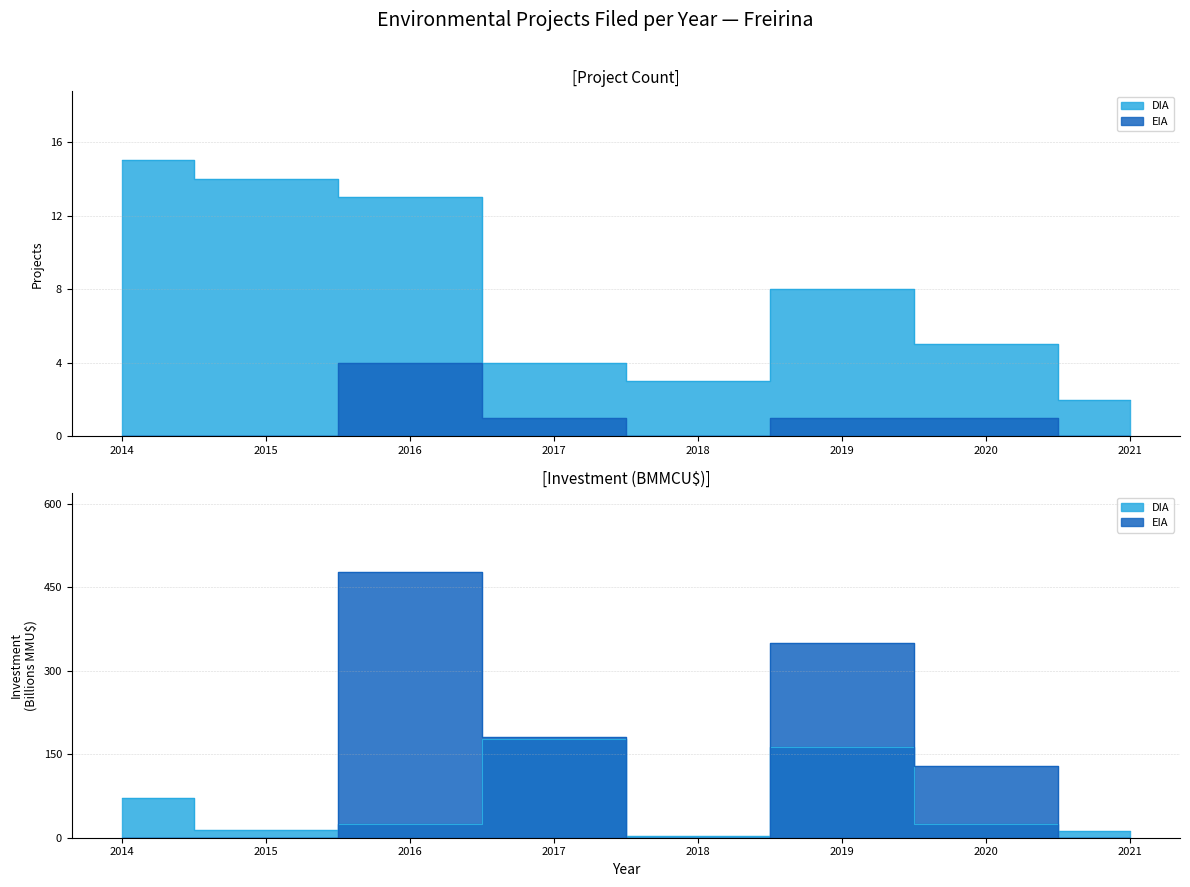

Rank the series by their maximum value, from lowest to highest.

EIA, DIA